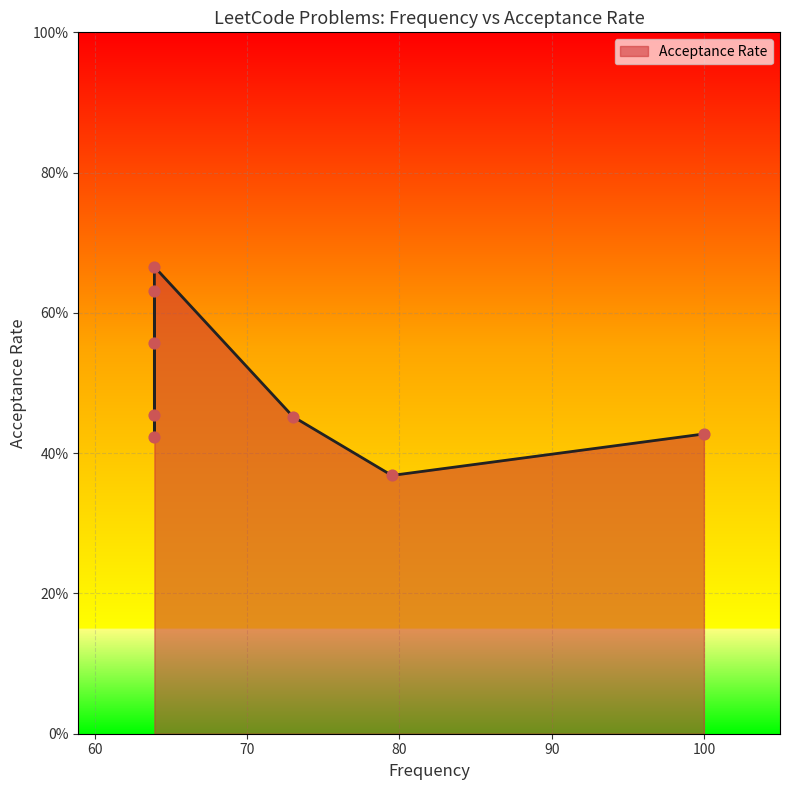

What is the change in value from 63.9 to 63.9?

-0.1